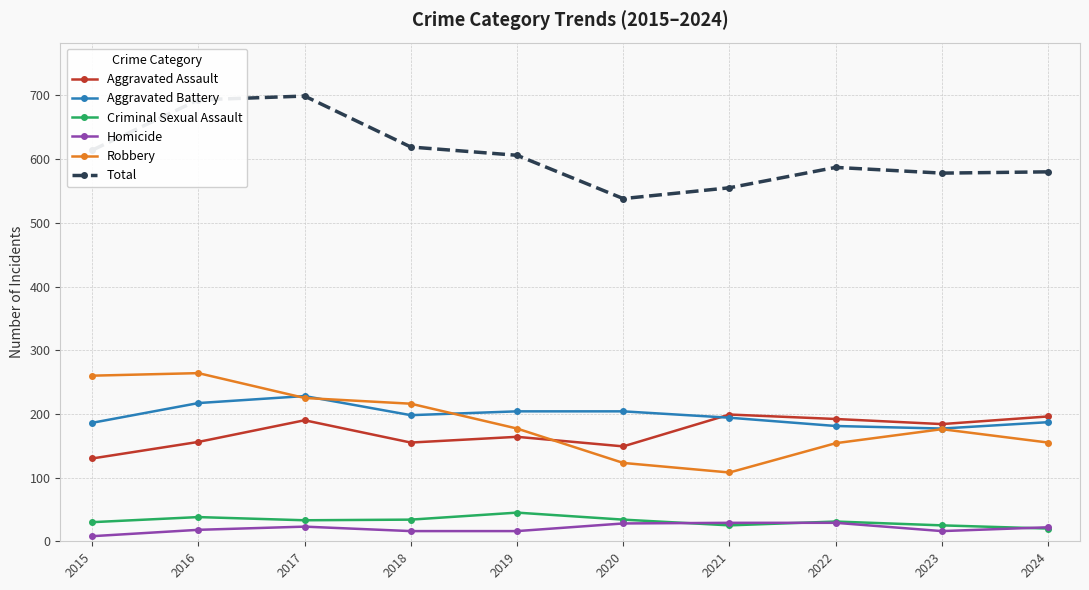

True or false: Total and Criminal Sexual Assault cross at least once.

False